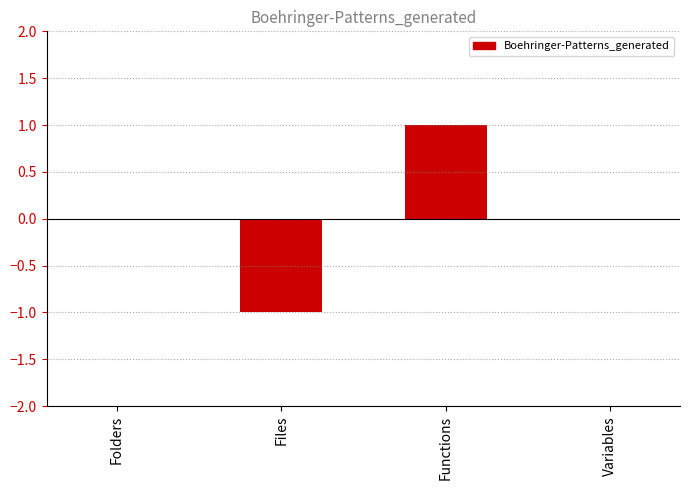

Reading right to left, extract all data points from this chart.

Variables=0	Functions=1	Files=-1	Folders=0